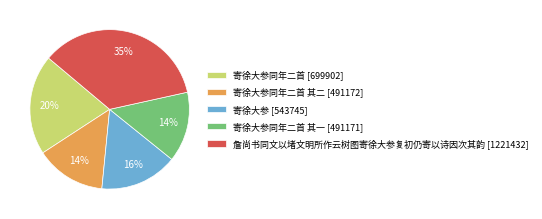

To the nearest percent, what is the combined percentage of 寄徐大参 [543745] and 寄徐大参同年二首 [699902]?

36%